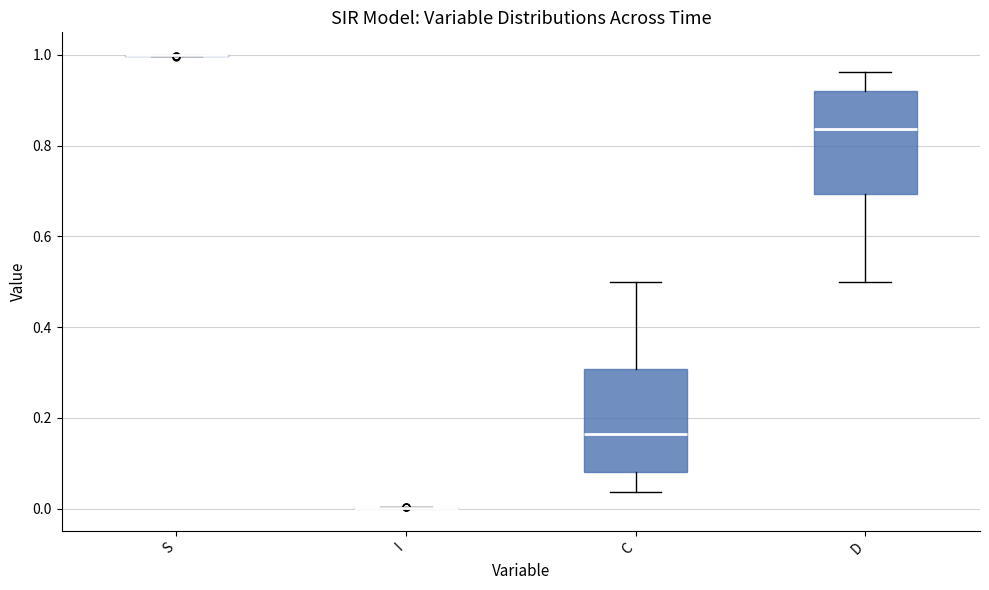

Reading left to right, transcribe this box plot: for each box, give where its median line is, the range the box spans, and where its two whiskers end, as read against the y-axis. The values are not printed on the chart, so give them approximately, as read against the axis.

S: box collapsed to a line at 1.00, whiskers 1.00 to 1.00
I: box collapsed to a line at 0.00, whiskers 0.00 to 0.00
C: median 0.16, box 0.08 to 0.30, whiskers 0.04 to 0.50
D: median 0.84, box 0.70 to 0.92, whiskers 0.50 to 0.96